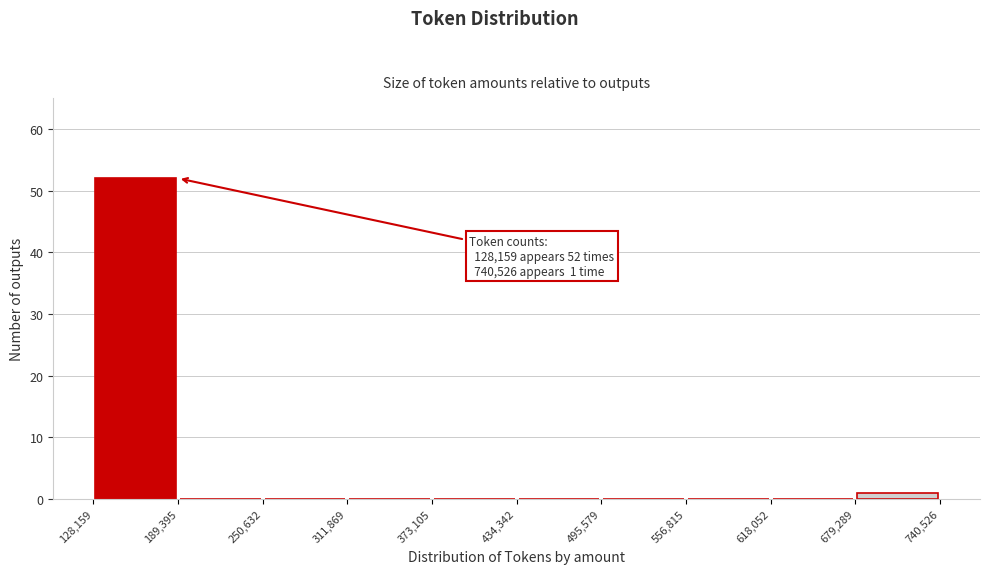

Which range on the x-axis has the tallest bar?

128,159 to 189,395